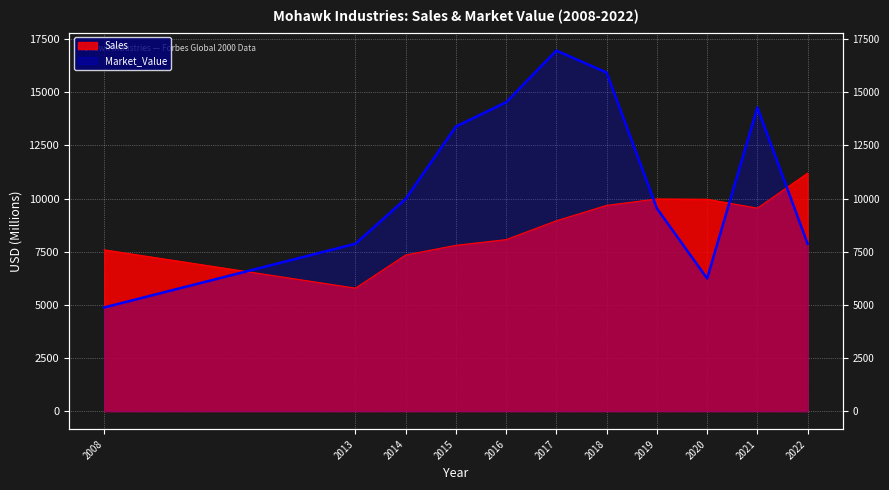

The value of Market_Value at 2020 is 9413. True or false?

False